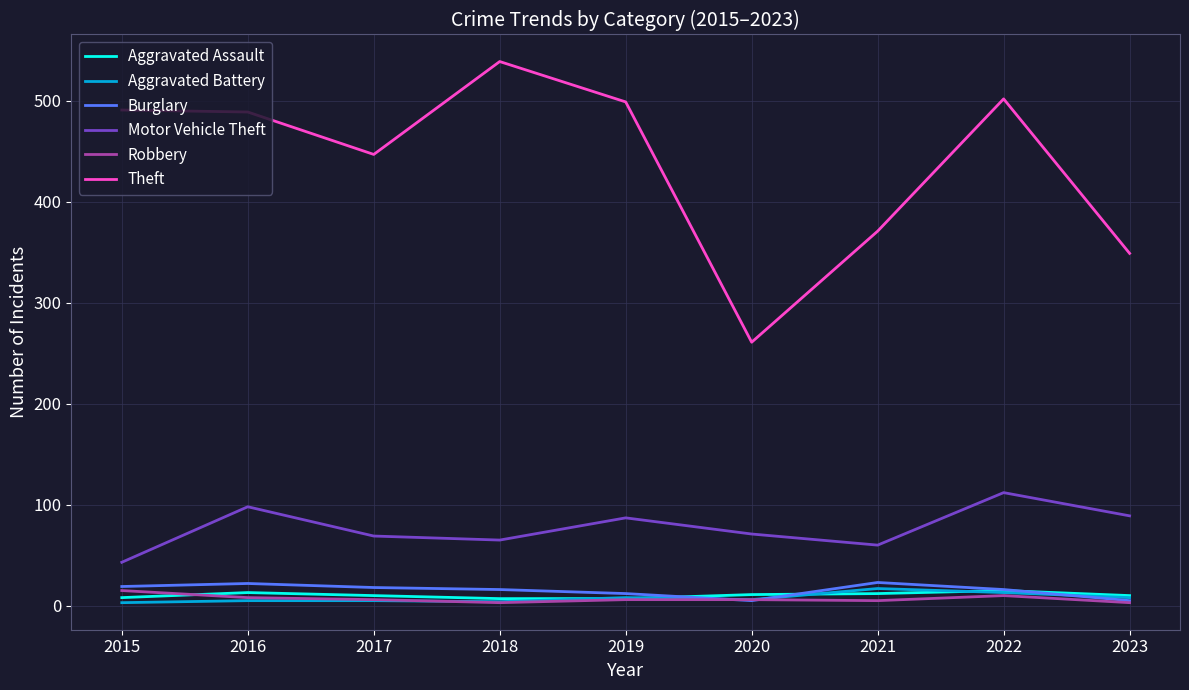

Is it true that Robbery equals 3 at 2023?

True